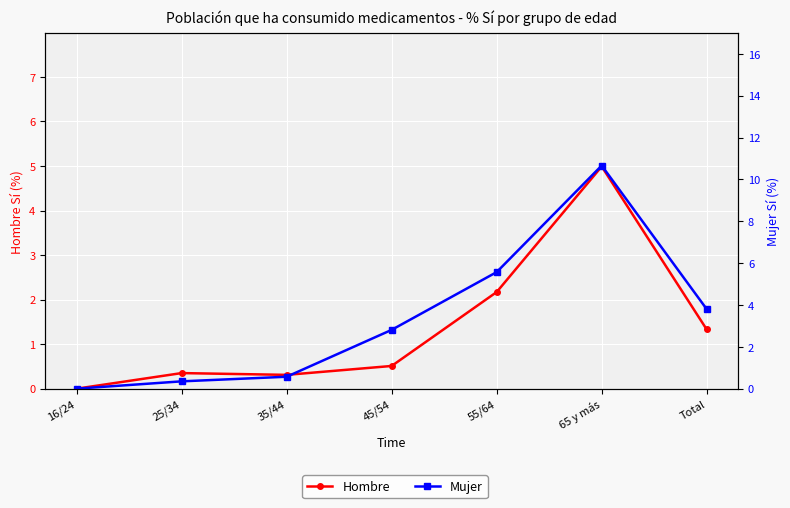

True or false: Hombre and Mujer cross at least once.

False